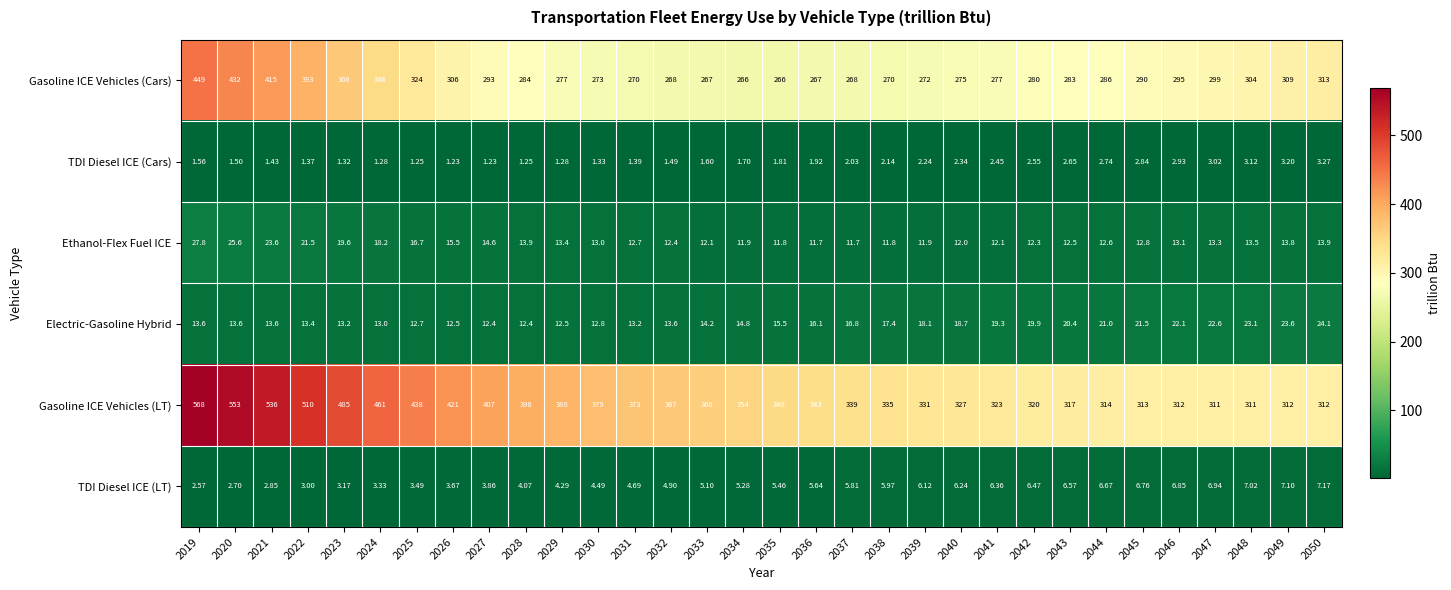

What is the difference between the highest and lowest values at 2038?

332.9